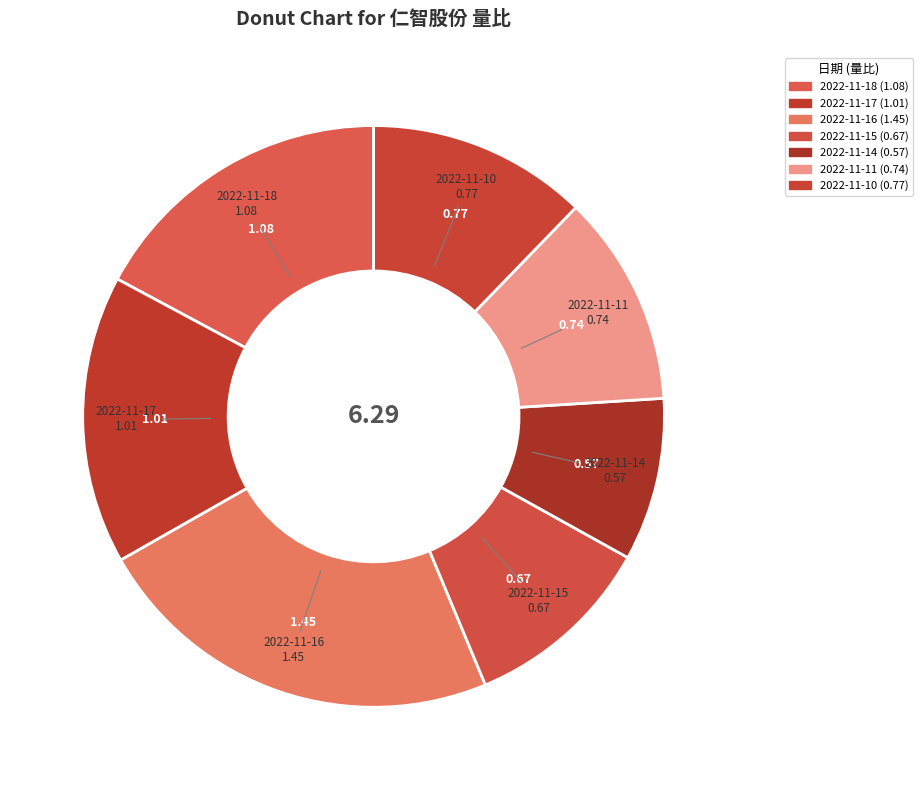

How many segments does this pie chart have?

7